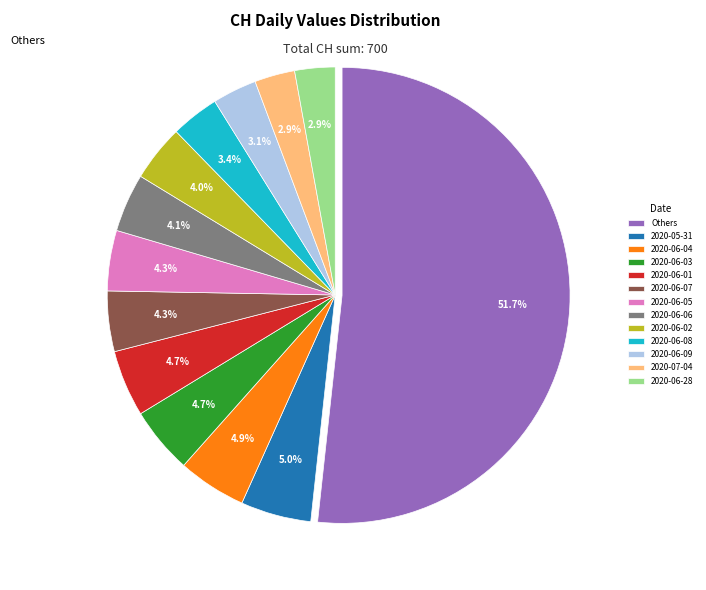

How many slices are in this pie chart?

13